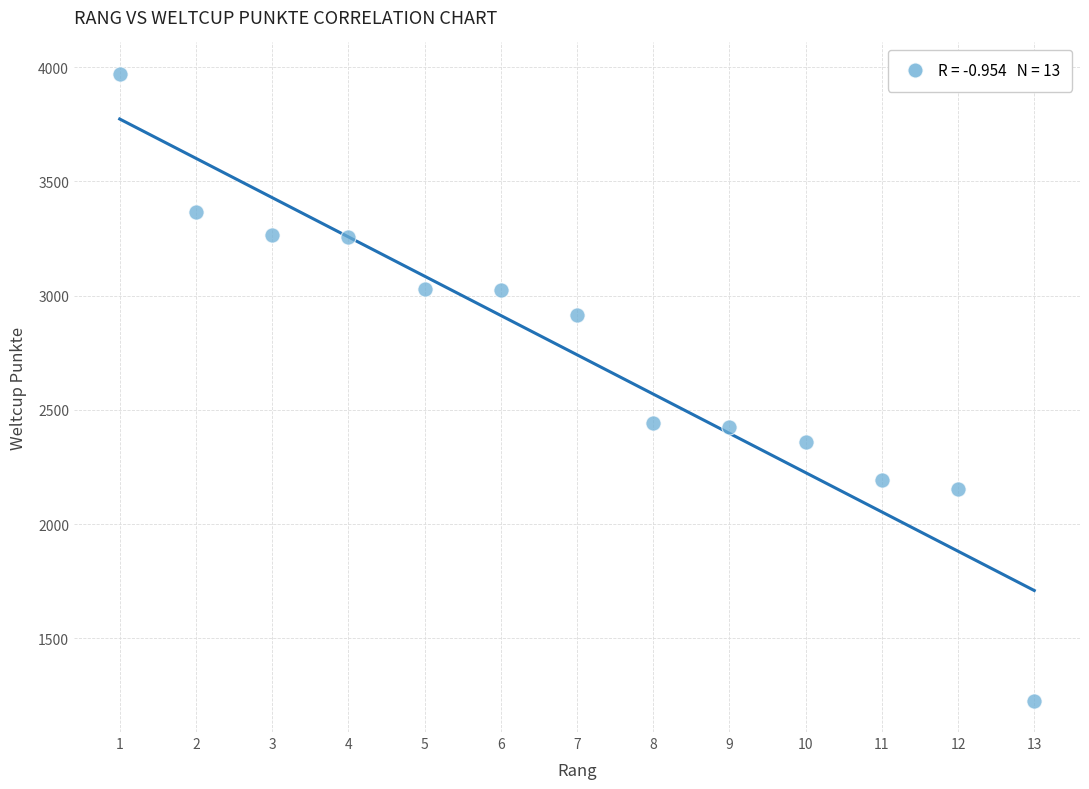

What is the range of X values (max minus min)?

12